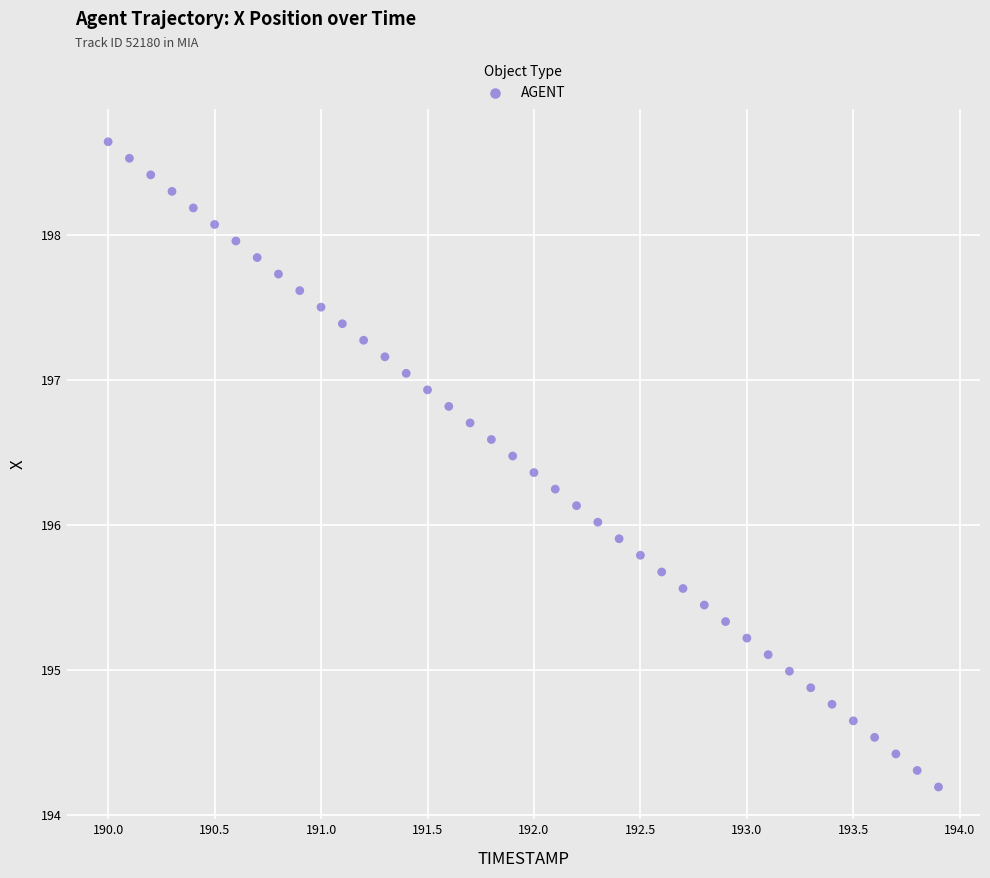

What is the range of X values (max minus min)?

3.9